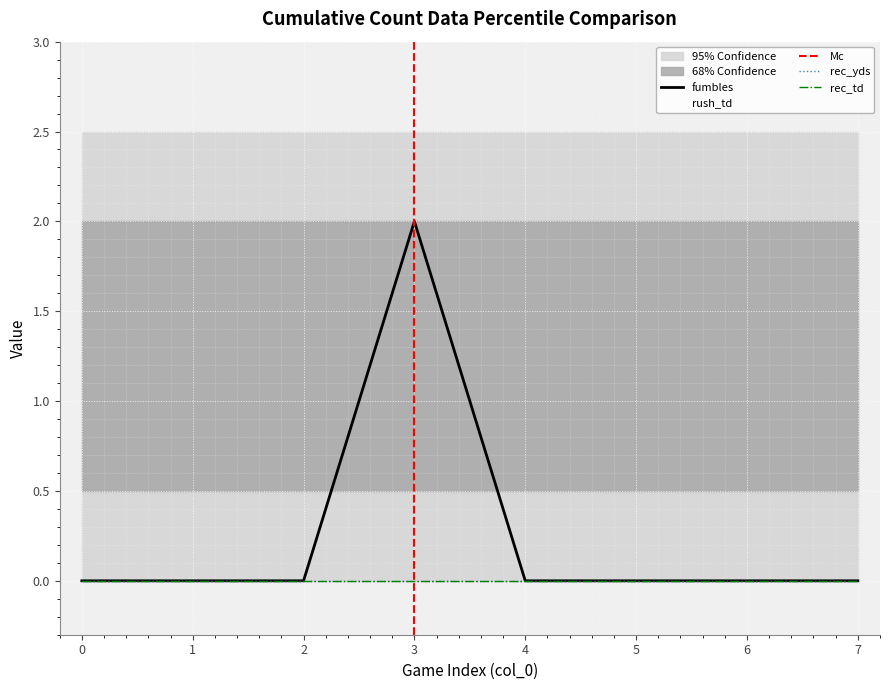

True or false: rush_td and fumbles intersect in this chart.

False